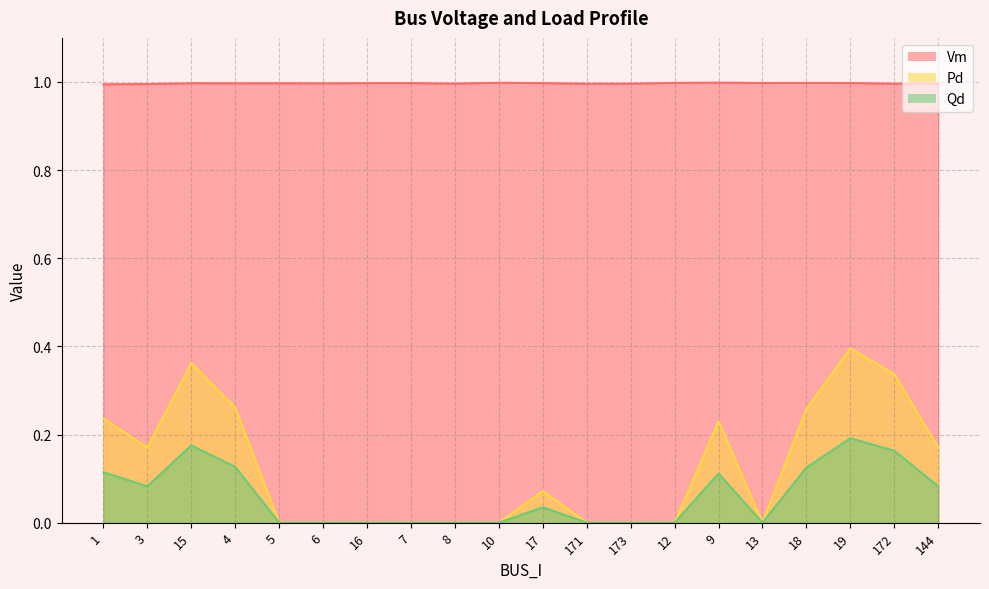

Is the value of Pd at 8 greater than the value of Qd at 18?

No